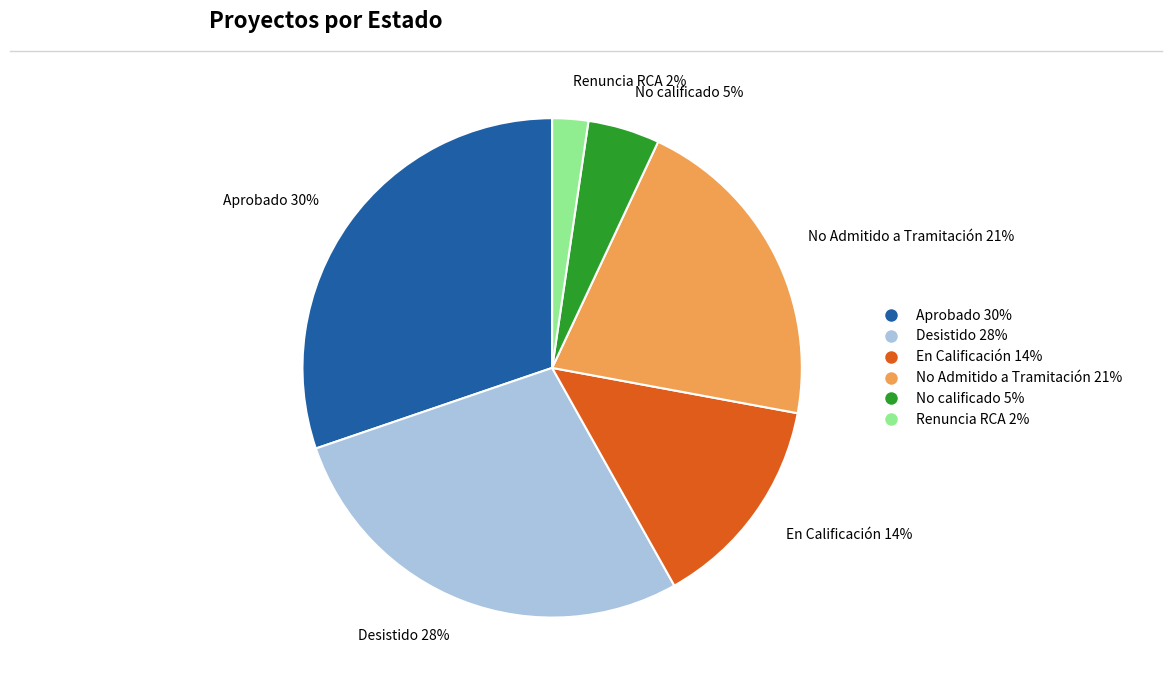

Is No Admitido a Tramitación the majority of the pie?

No